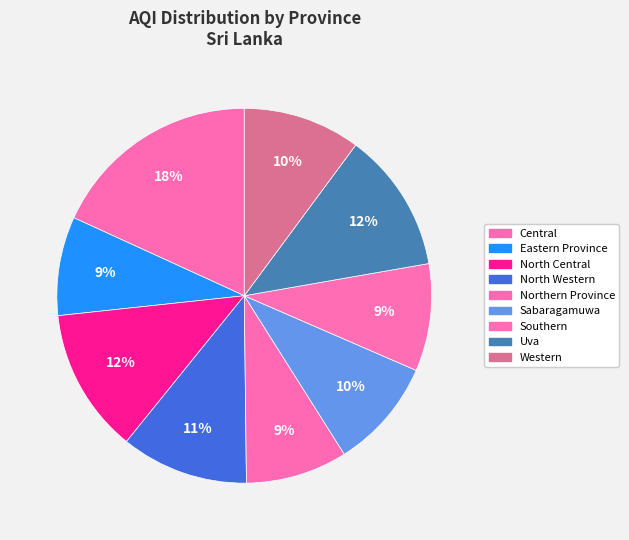

Count the number of slices in the pie.

9